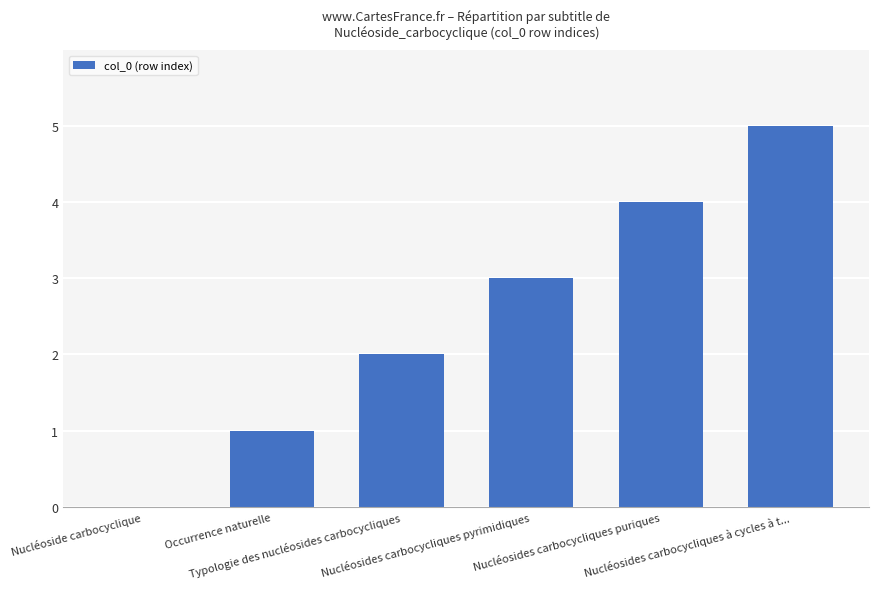

What is the maximum value shown in the chart?

5